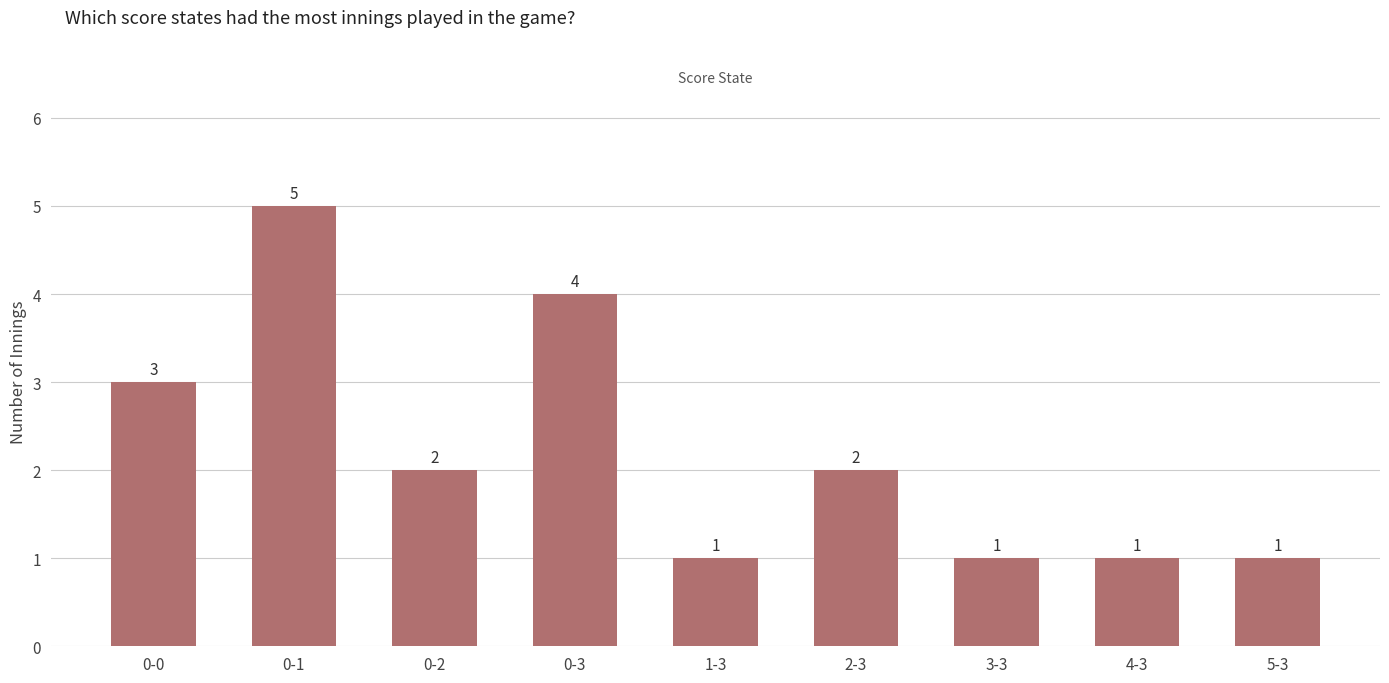

What is the label of the 9th bar from the right?

0-0